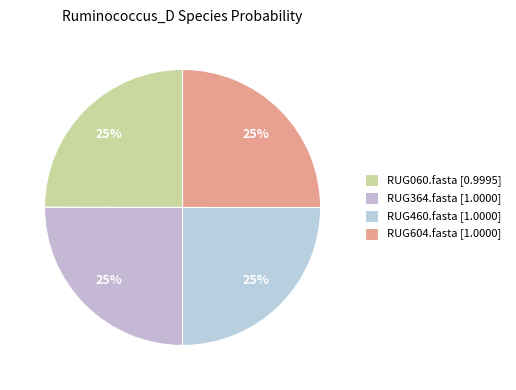

Which slice is the largest?

RUG604.fasta